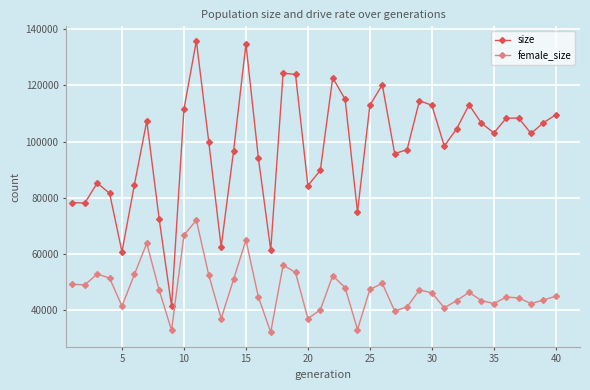

What is the average value of the size series?

98412